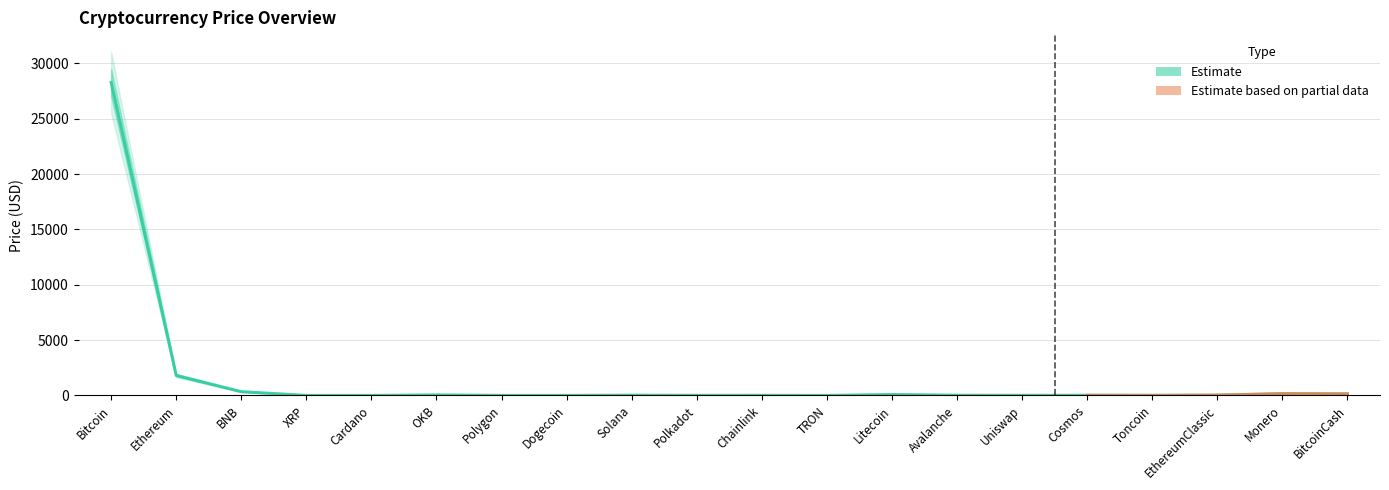

In Price_lower, how many points are higher than both neighbors (excluding endpoints)?

6